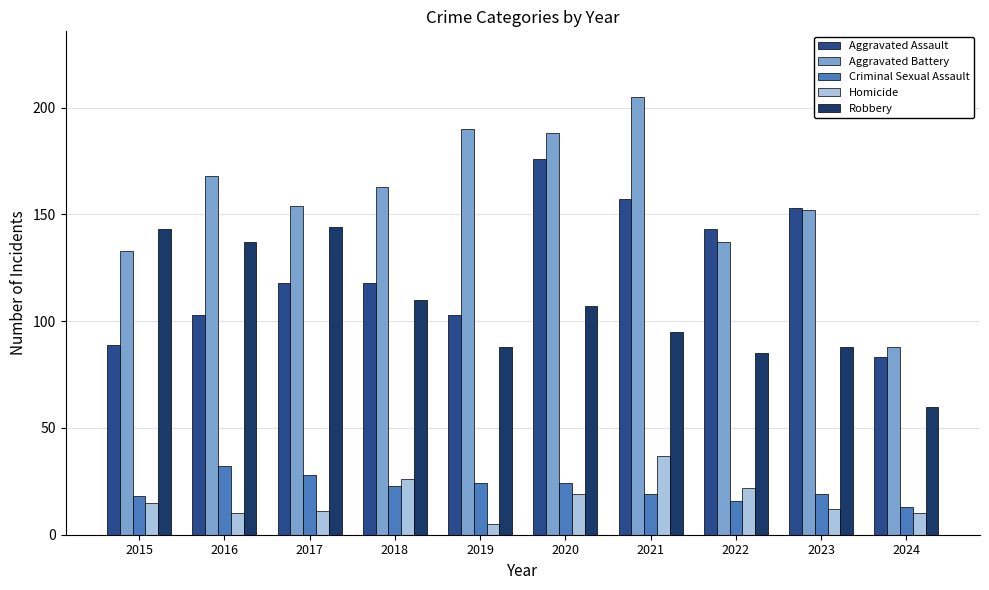

What is the difference between the second highest and second lowest values in the Aggravated Assault series?

68